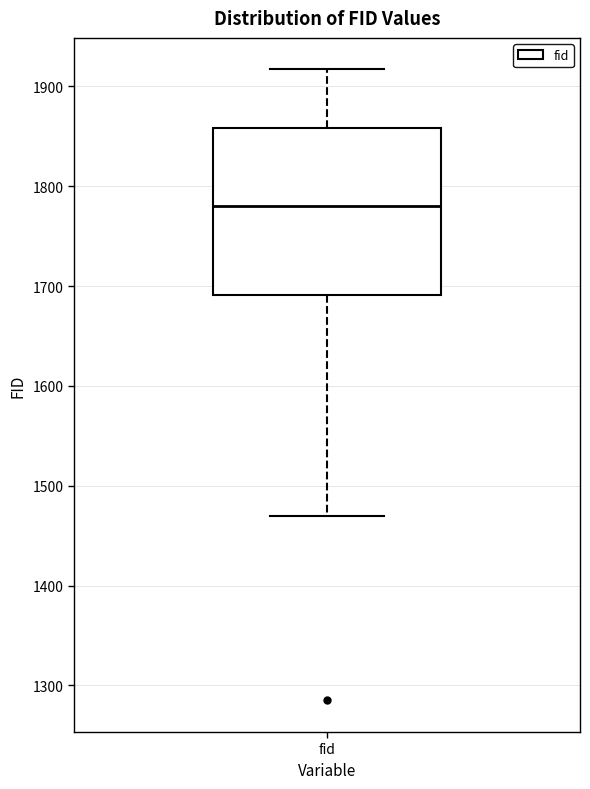

Read this box plot against the y-axis: the position of the median line, the range covered by the box, and the ends of both whiskers. The values are not printed on the chart, so give them approximately, as read against the axis.

median 1780, box 1690 to 1860, whiskers 1470 to 1920